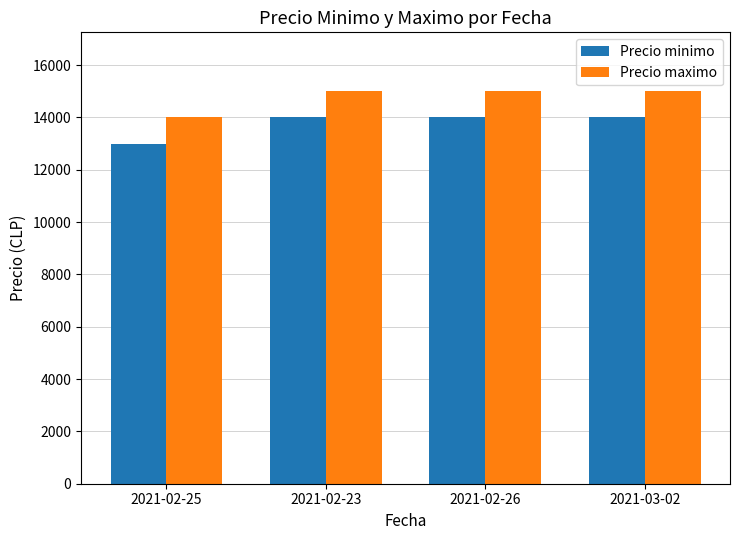

List the series in order of their overall mean, lowest first.

Precio minimo, Precio maximo